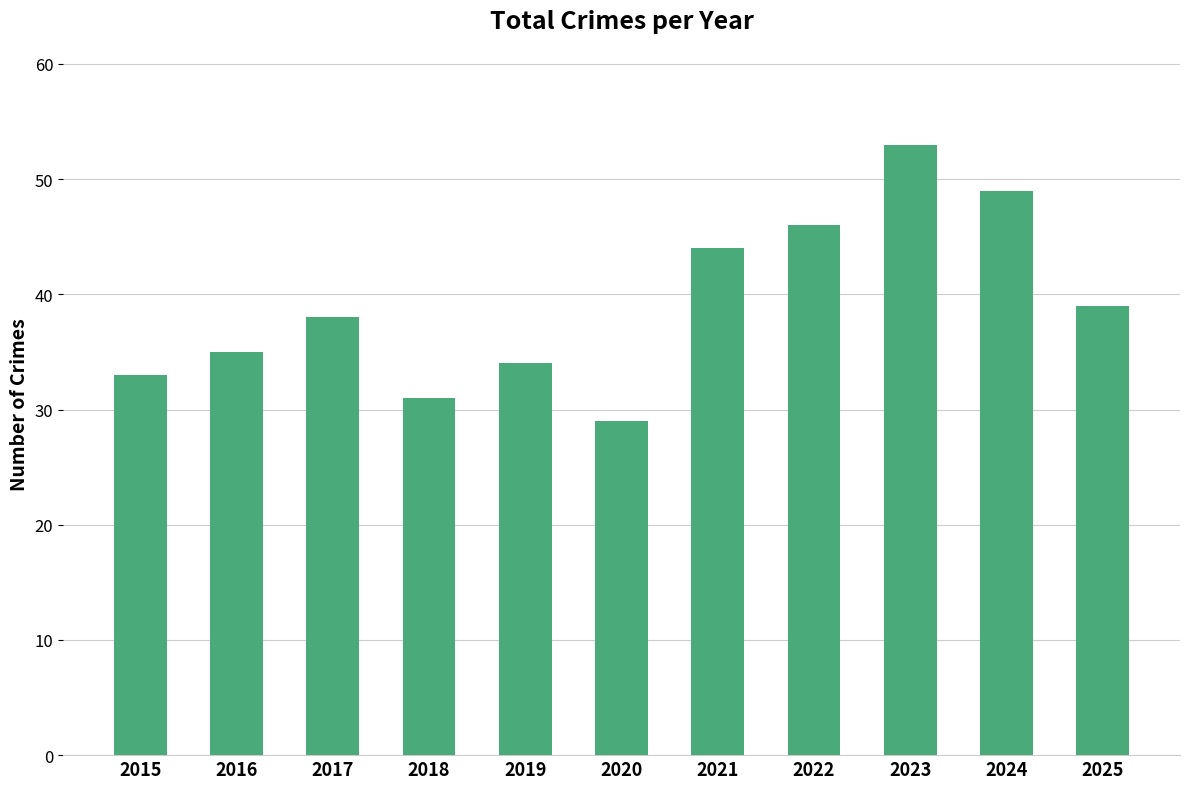

Rank the categories by value from lowest to highest.

2020, 2018, 2015, 2019, 2016, 2017, 2025, 2021, 2022, 2024, 2023